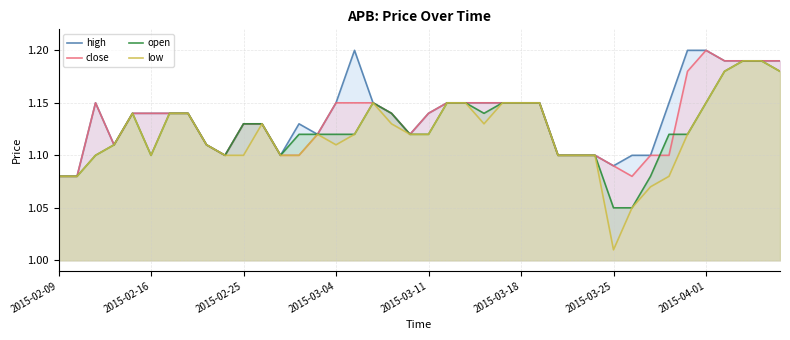

Which series has the widest spread of values?

low